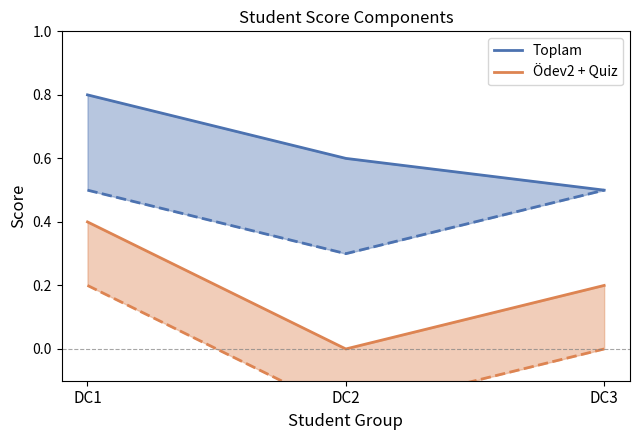

Which series has the widest spread of values?

Ödev2 + Quiz